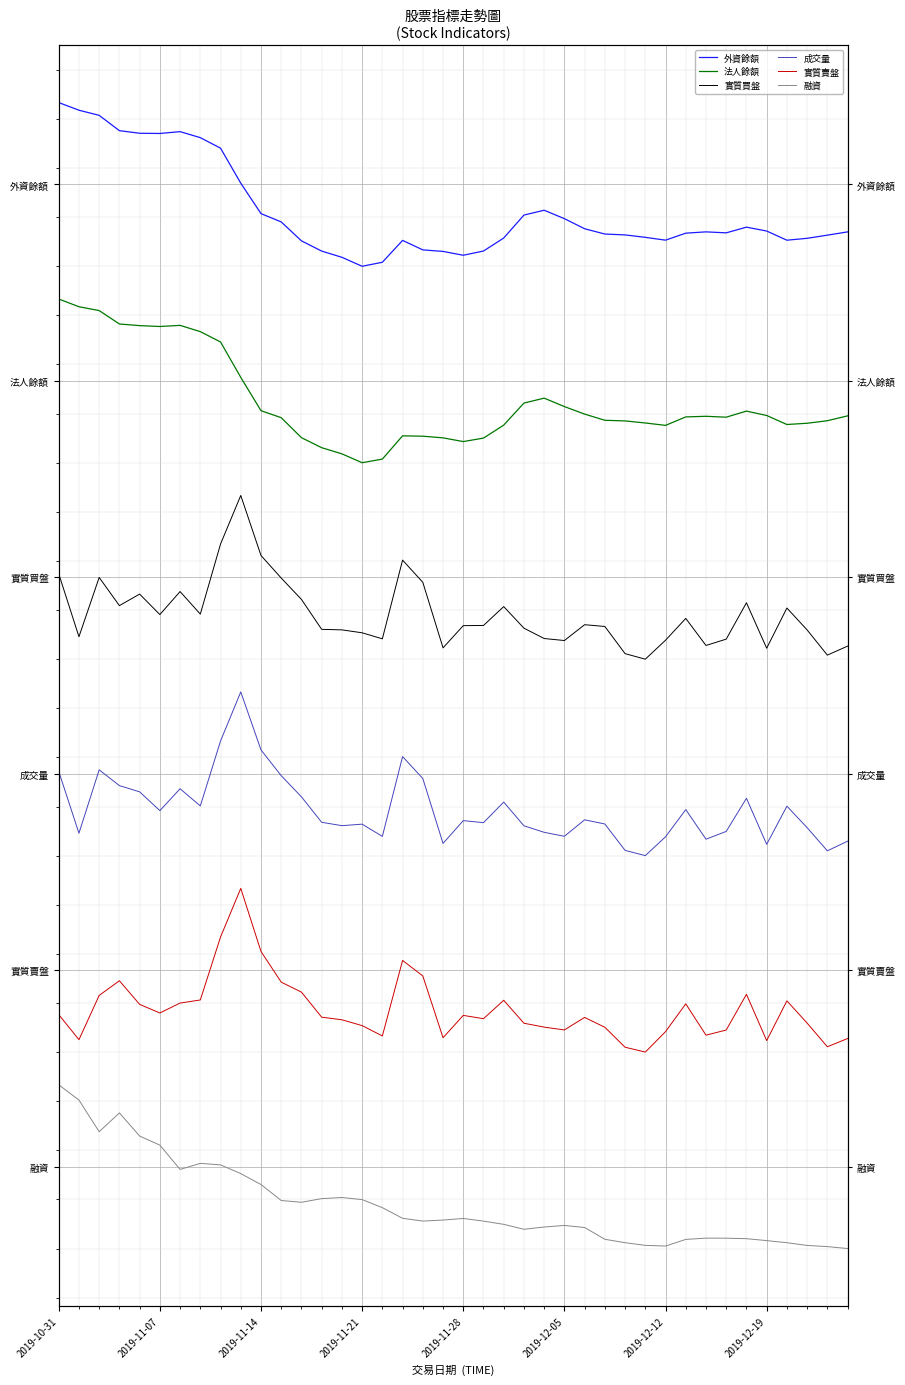

True or false: 成交量 and 融資 cross at least once.

False